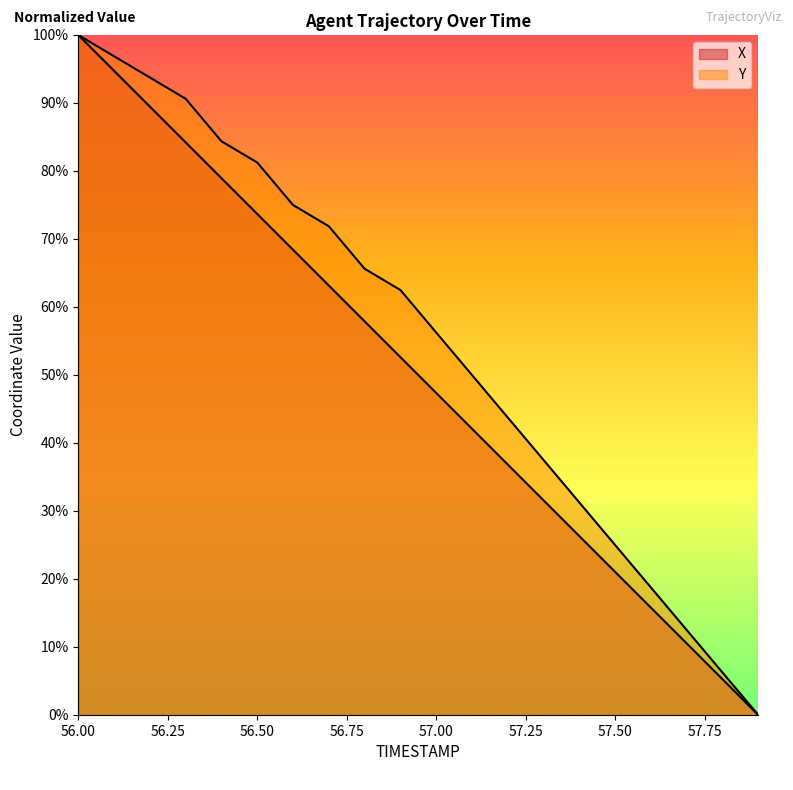

Rank the series by their maximum value, from highest to lowest.

X, Y